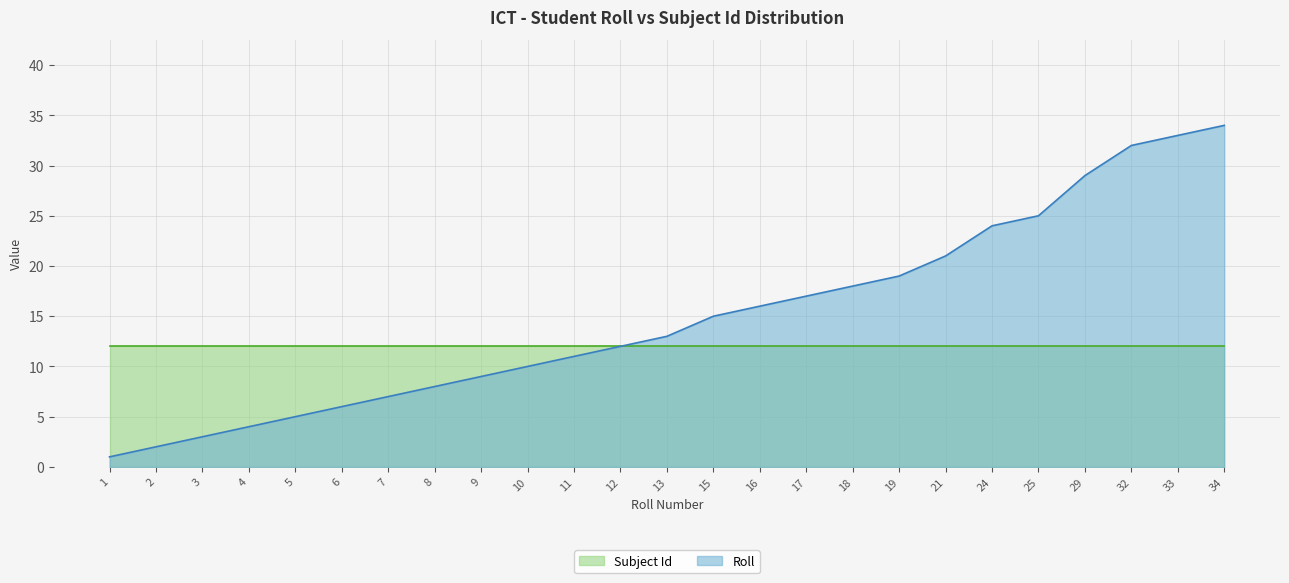

What value does the data have at 15?

15